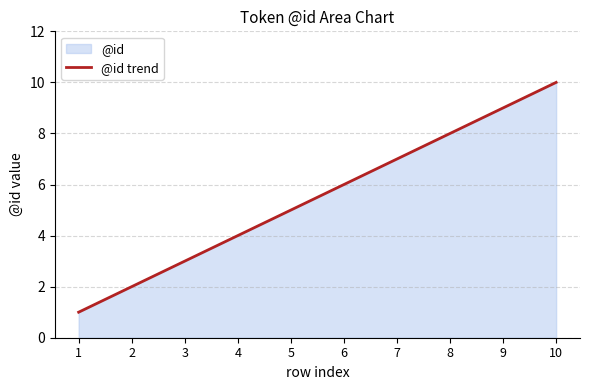

At which label does the data first exceed 6?

7